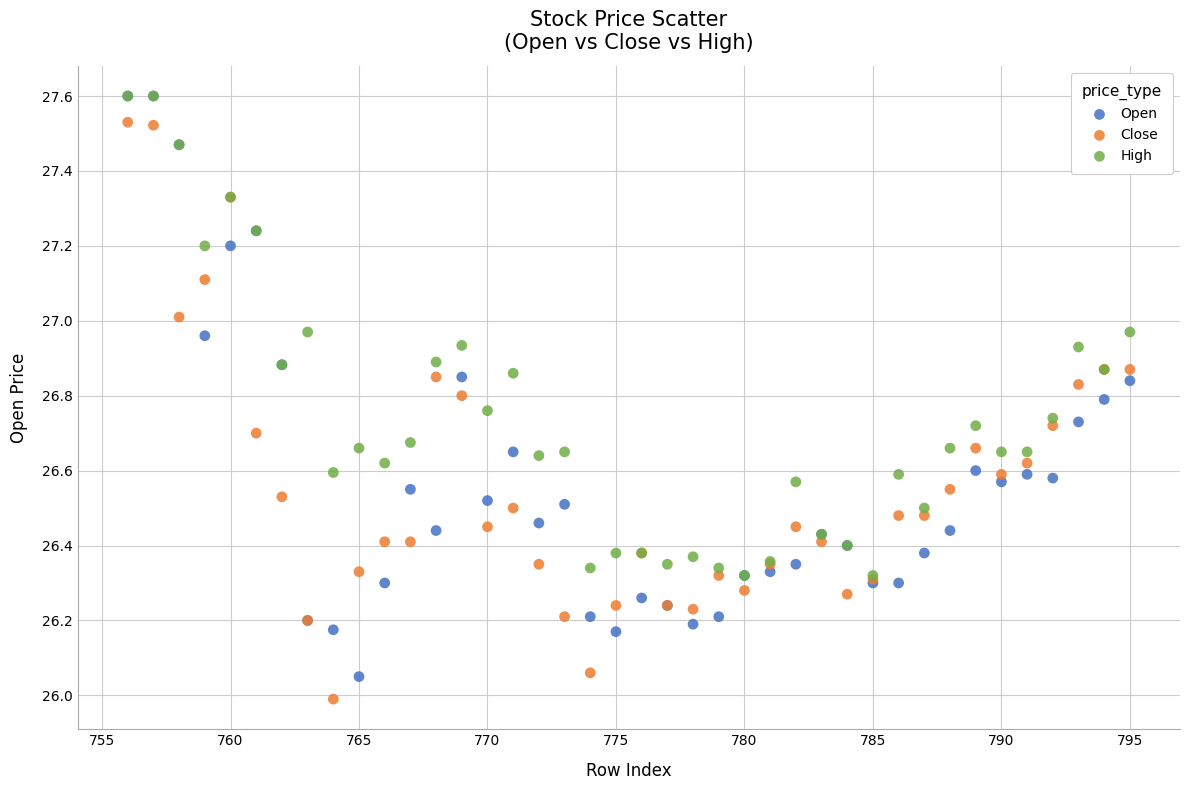

Which series has the widest spread of Y values?

Open